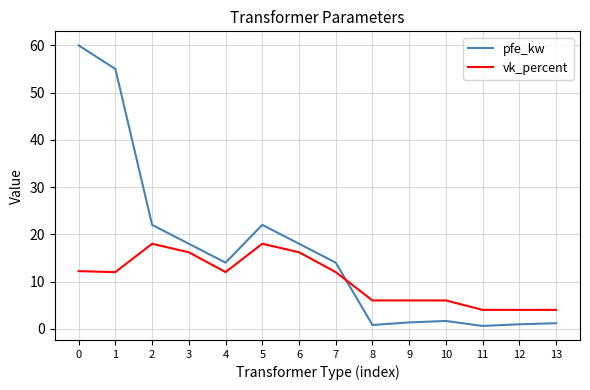

How many series are shown in this chart?

2